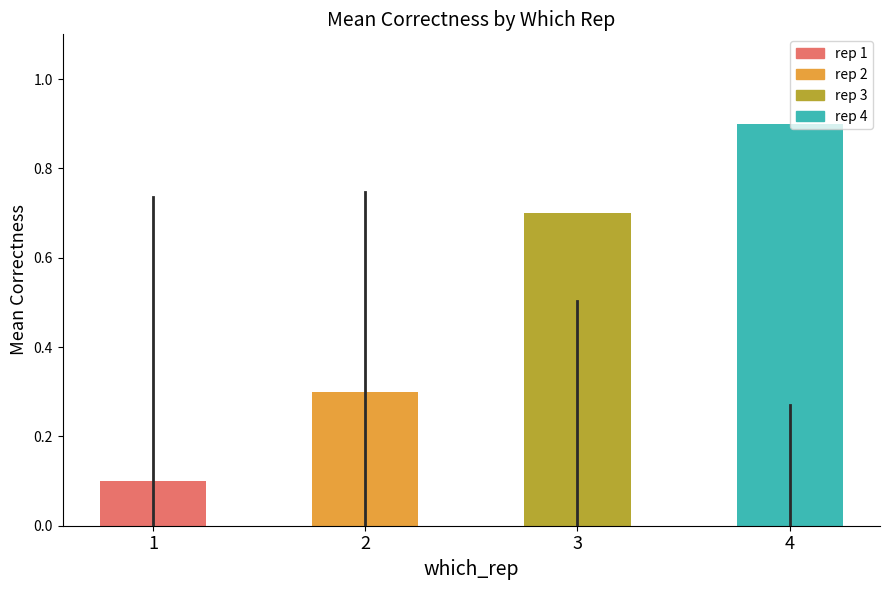

What is the maximum value shown in the chart?

0.9